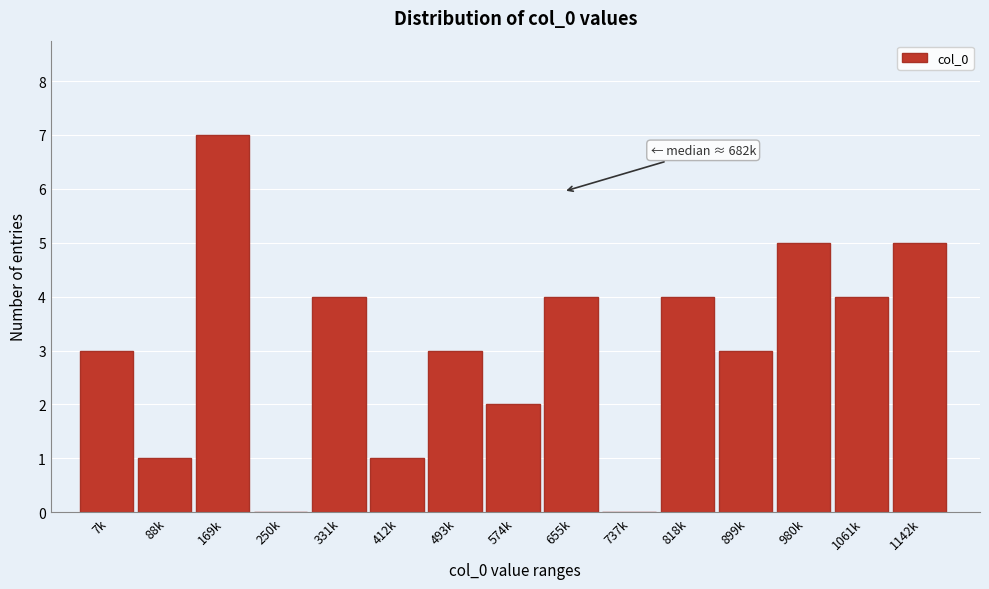

Reading left to right, transcribe all the data shown in this chart.

7k=3	88k=1	169k=7	250k=0	331k=4	412k=1	493k=3	574k=2	655k=4	737k=0	818k=4	899k=3	980k=5	1061k=4	1142k=5